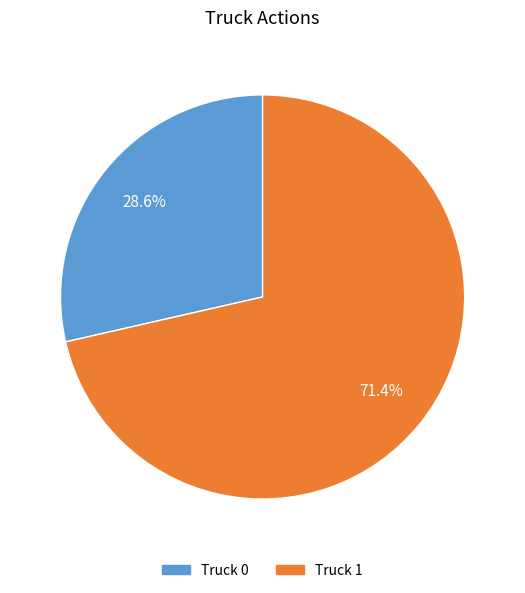

How many segments does this pie chart have?

2